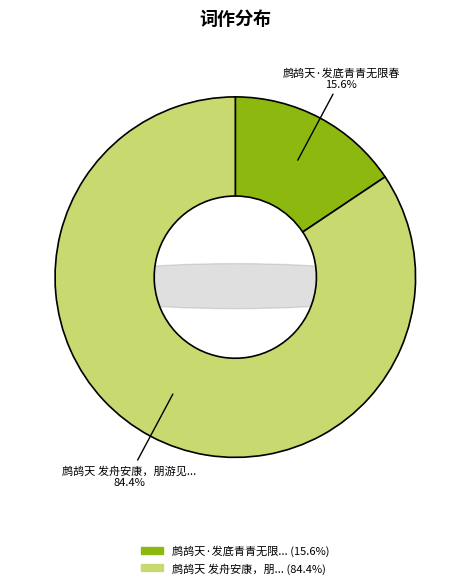

To the nearest percent, what portion does 鹧鸪天 发舟安康，朋游见留，往复三用韵 represent?

84%